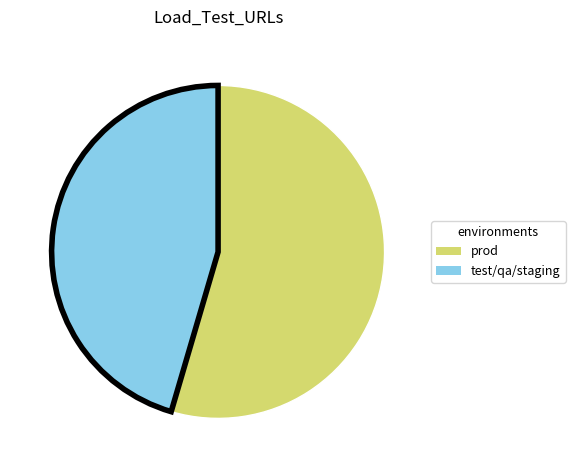

Is there any slice that represents more than half of the pie?

Yes